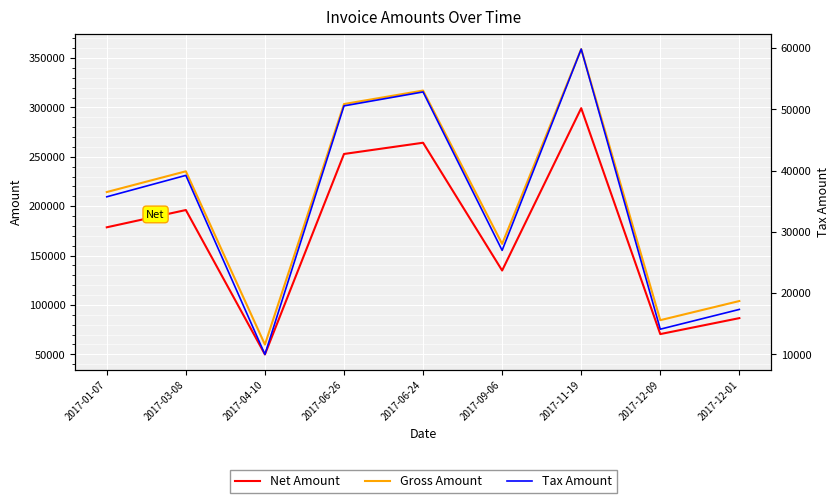

At which label does Net Amount reach its peak?

2017-11-19